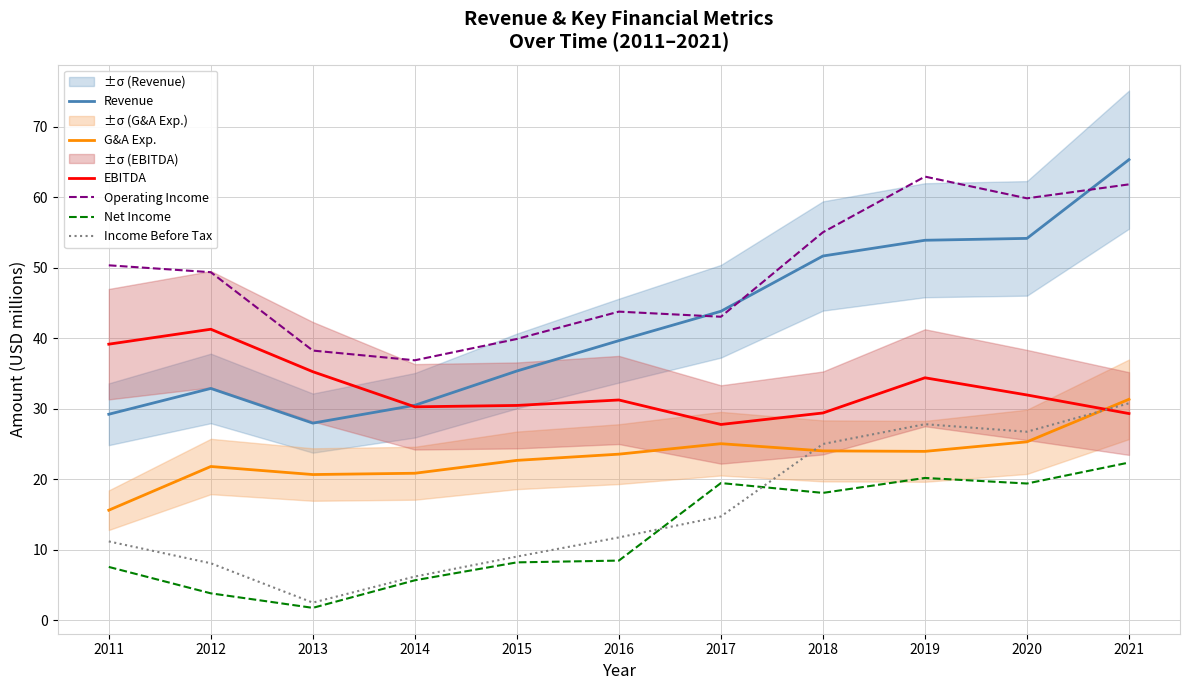

Is the value of G&A Exp. at 2013 greater than the value of Operating Income at 2014?

No